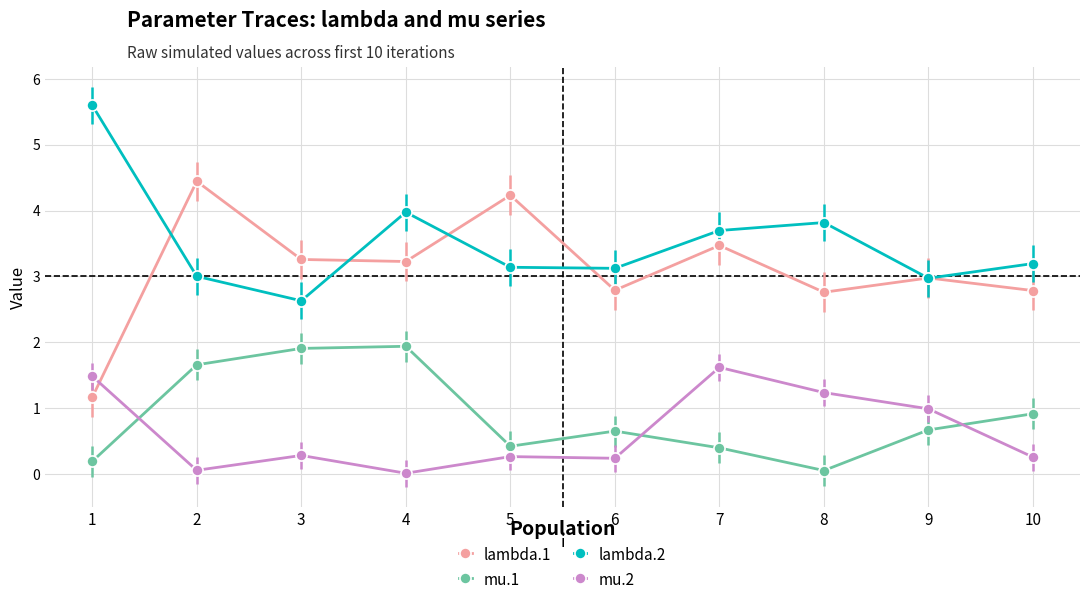

Which series changed the most between 1 and 2?

lambda.1